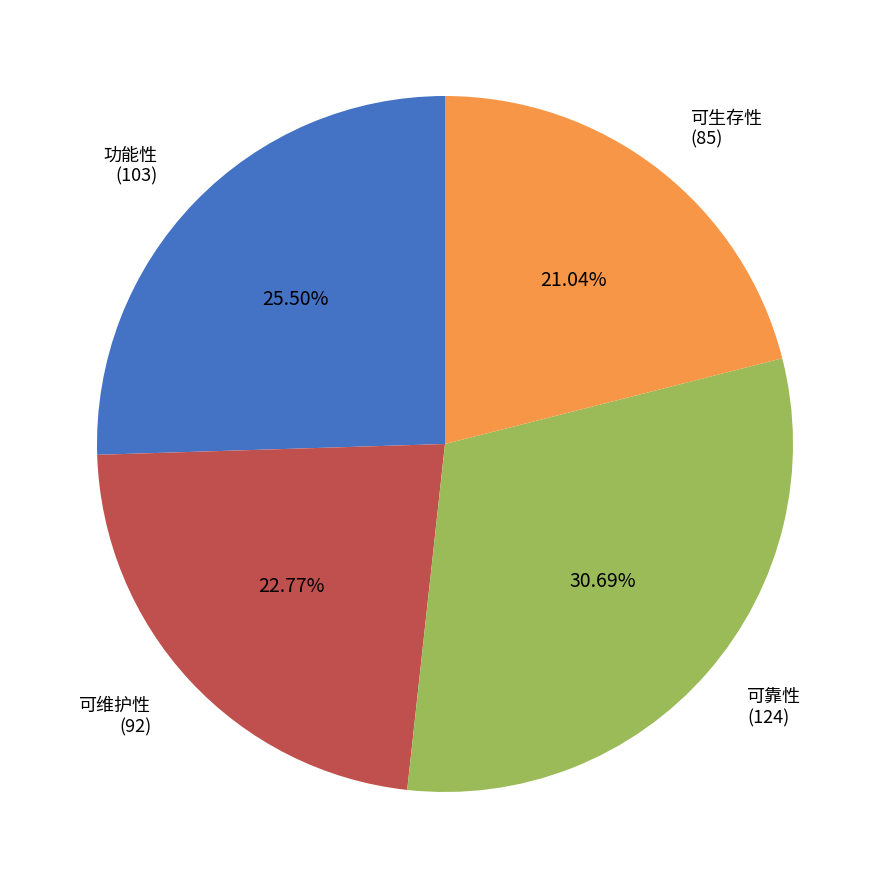

The 可维护性 slice represents 36% of the pie. True or false?

False